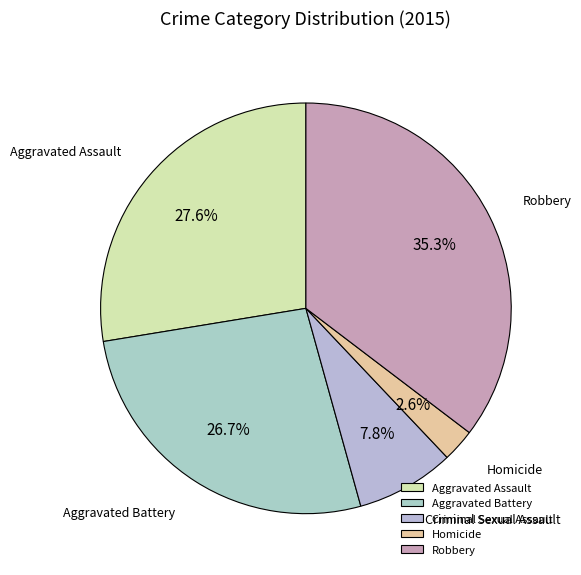

Count the number of slices in the pie.

5